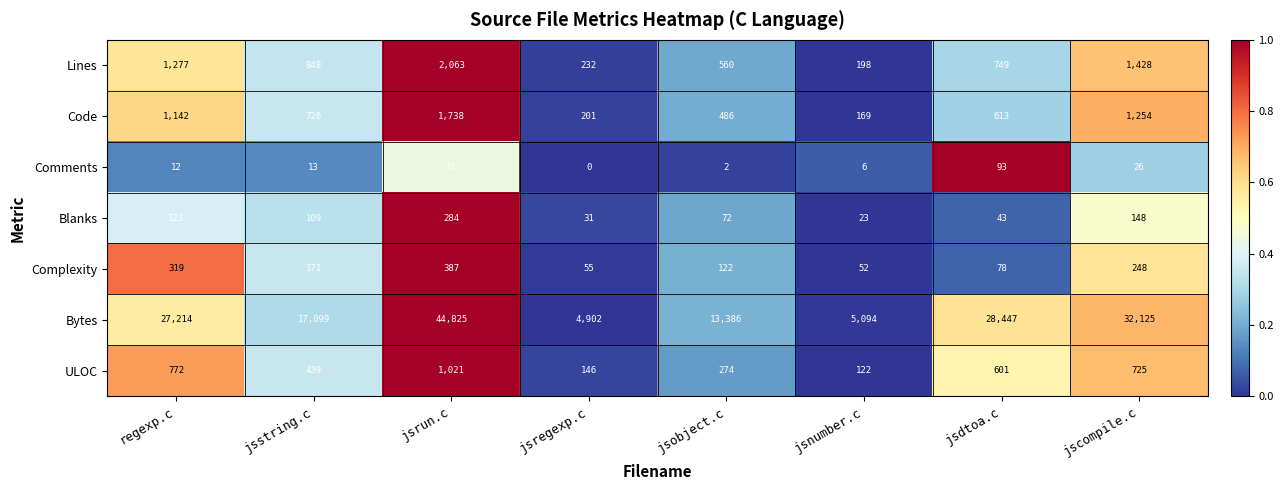

The value of Code at jsrun.c is 1738. True or false?

True